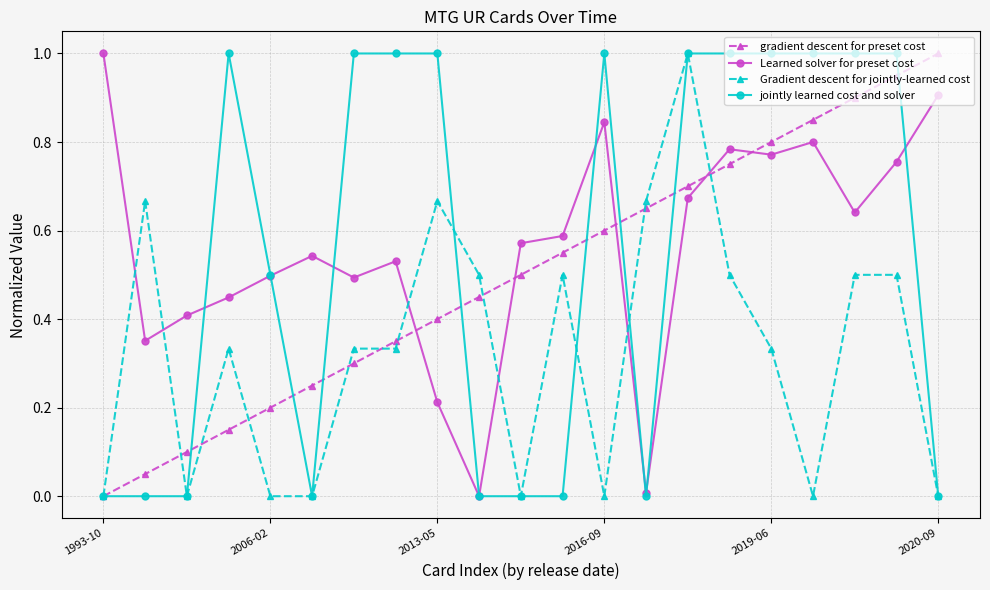

True or false: jointly learned cost and solver has more than 0 points higher than both neighbors.

True